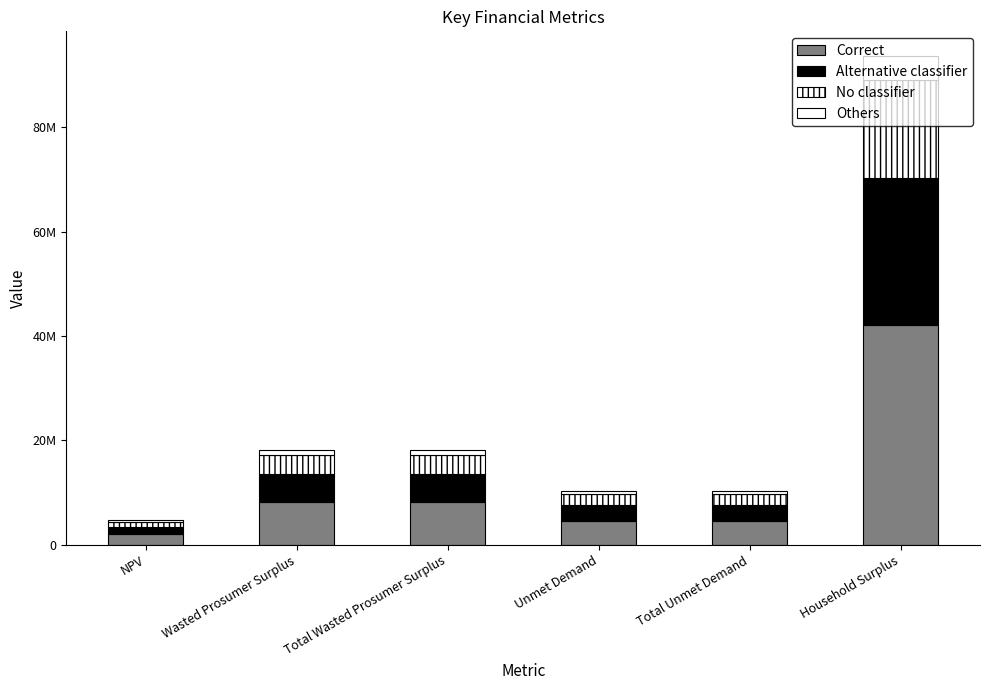

What position from the left is Wasted Prosumer Surplus?

2